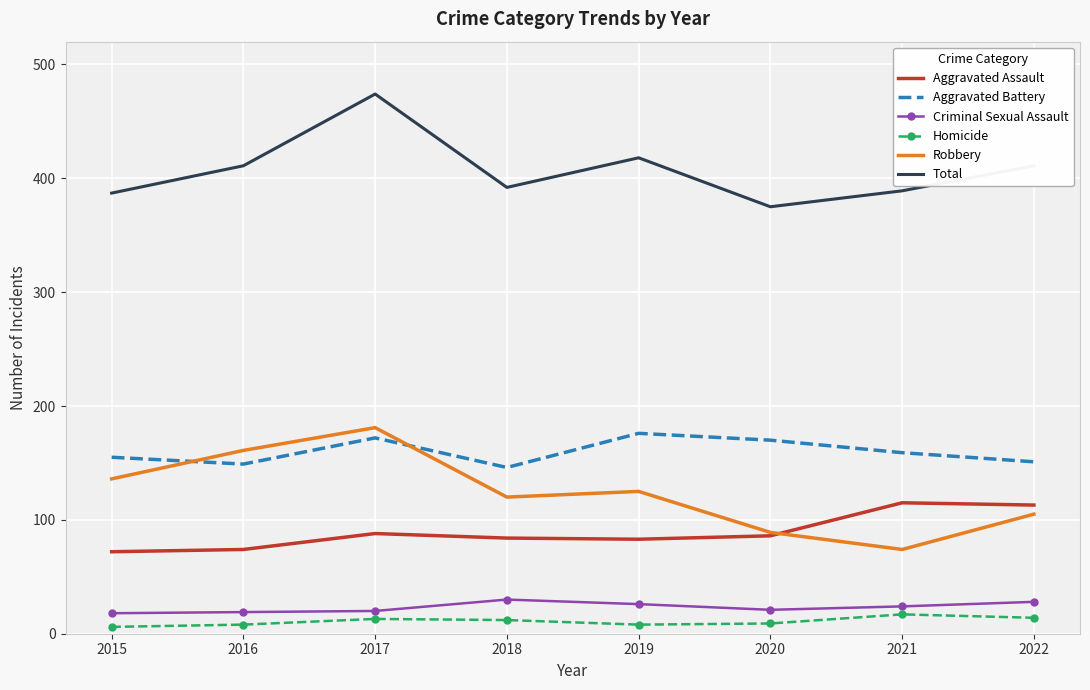

What is the average value of the Total series?

407